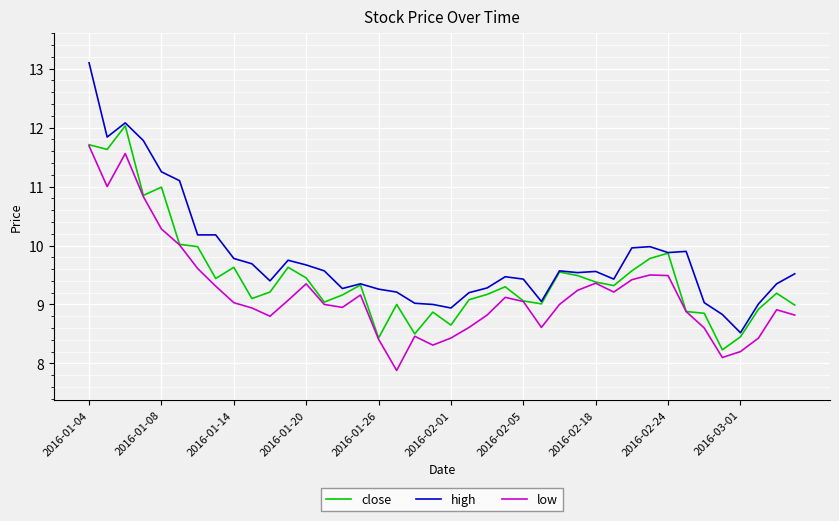

What is the highest value of the high series?

13.1